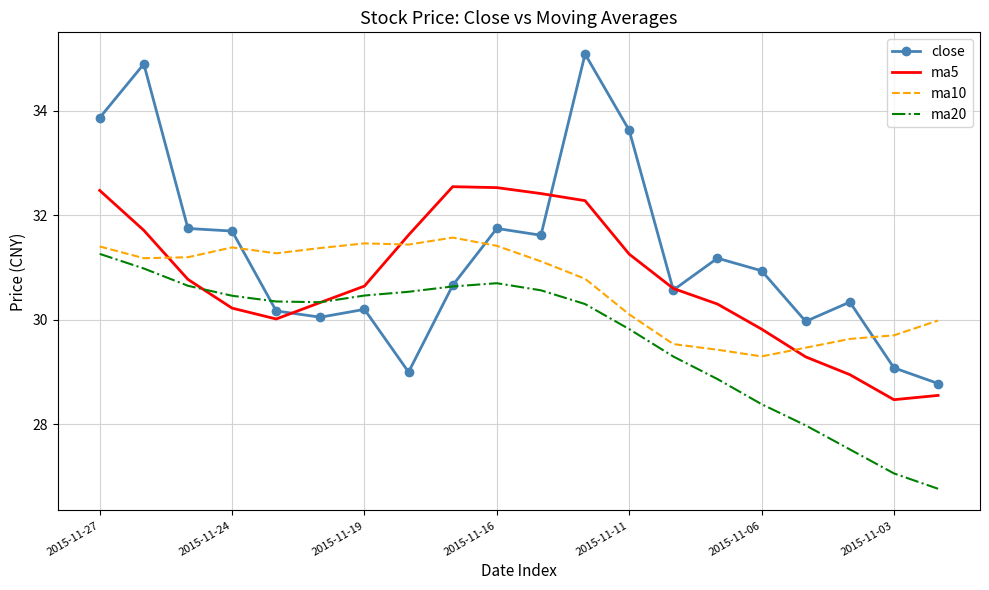

Which series has the largest total across all categories?

close